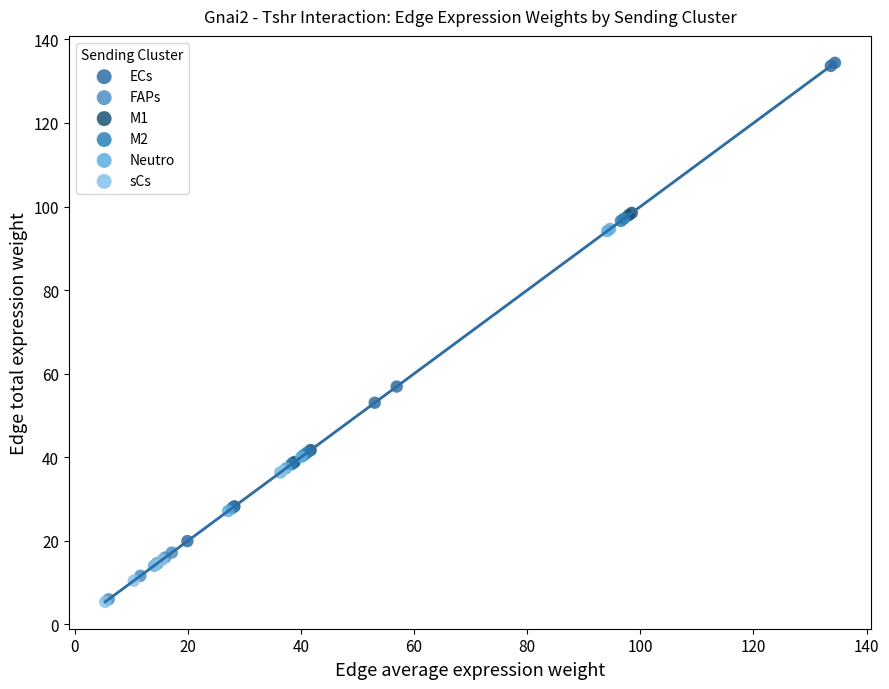

What are all the series names shown in the legend?

ECs, FAPs, M1, M2, Neutro, sCs